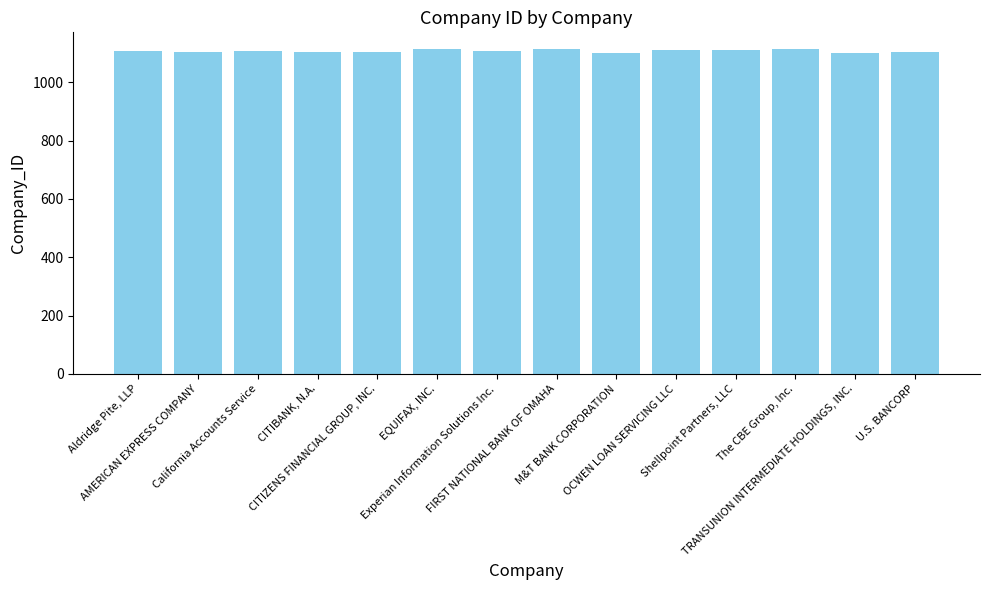

What is the sum of all values?

15510